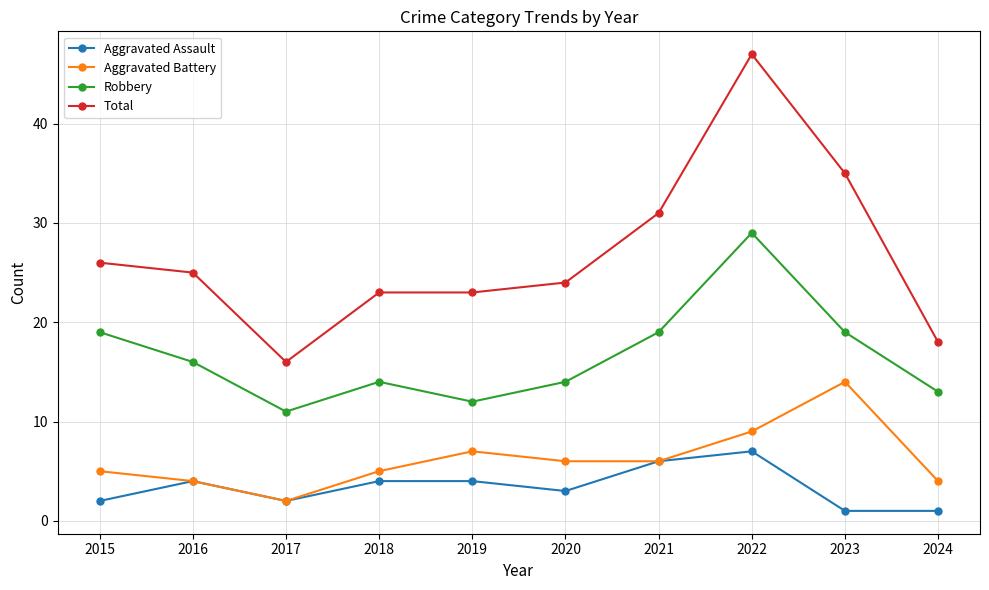

What is the value of the Aggravated Assault point at the 3rd from the left?

2